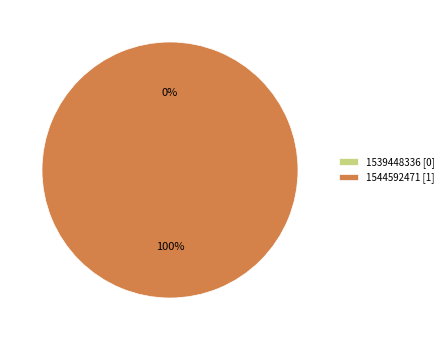

Count the number of slices in the pie.

2